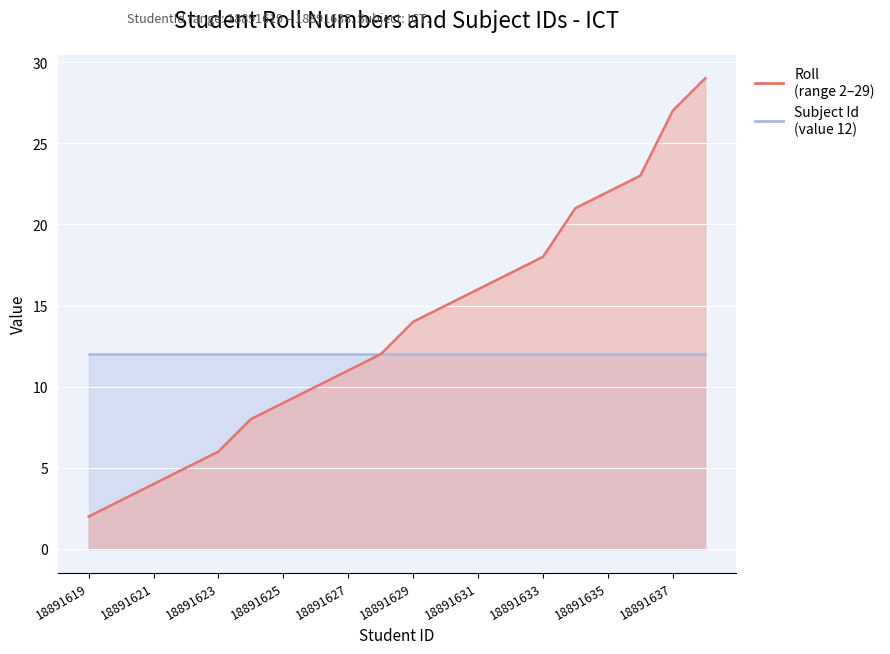

List the labels in order of value, largest first.

18891638, 18891637, 18891636, 18891635, 18891634, 18891633, 18891632, 18891631, 18891630, 18891629, 18891628, 18891627, 18891626, 18891625, 18891624, 18891623, 18891622, 18891621, 18891620, 18891619